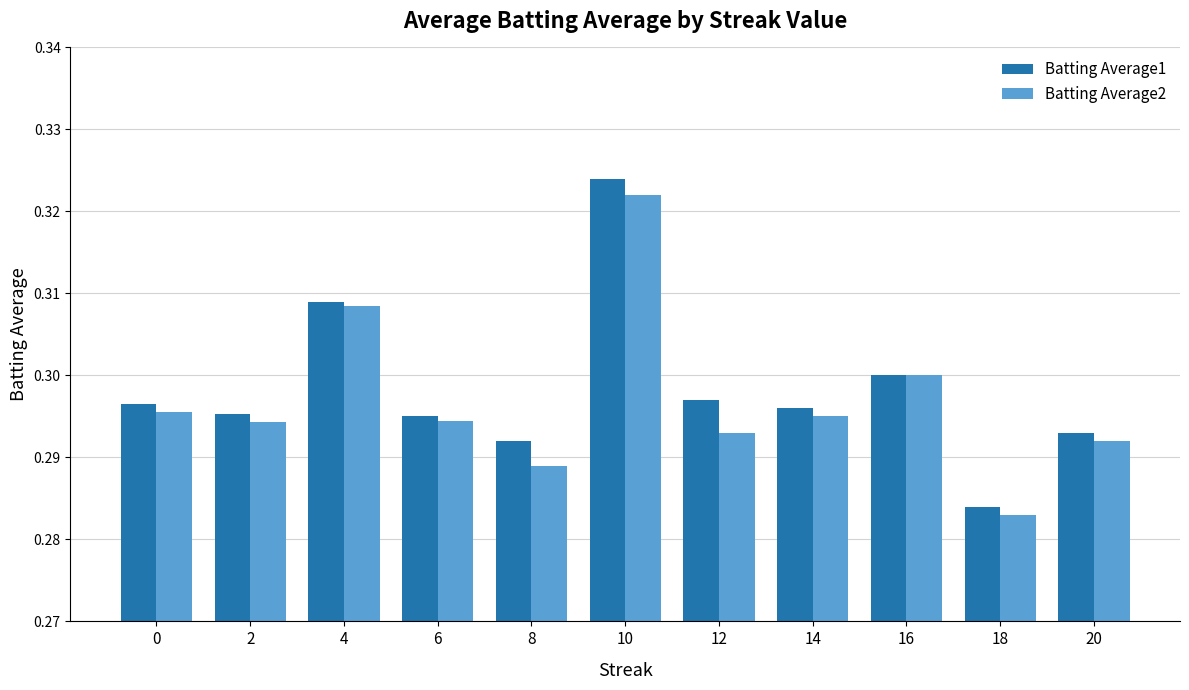

Count the number of data series in this chart.

2